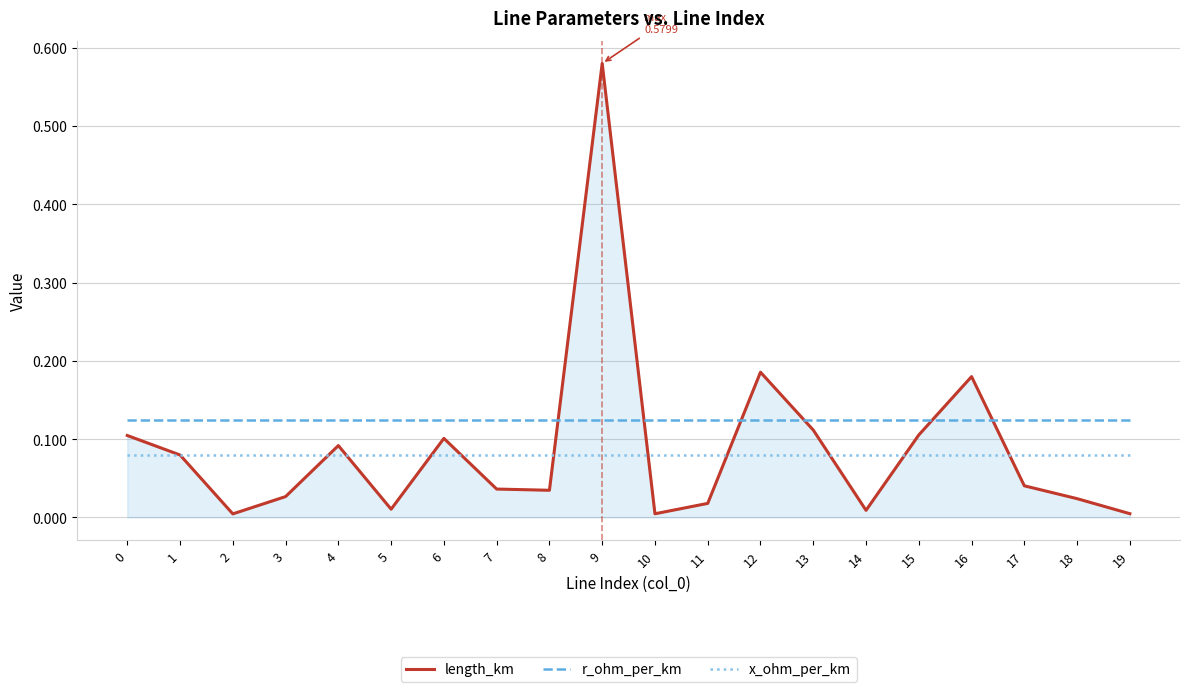

Does the chart display data point markers on the line(s)?

No